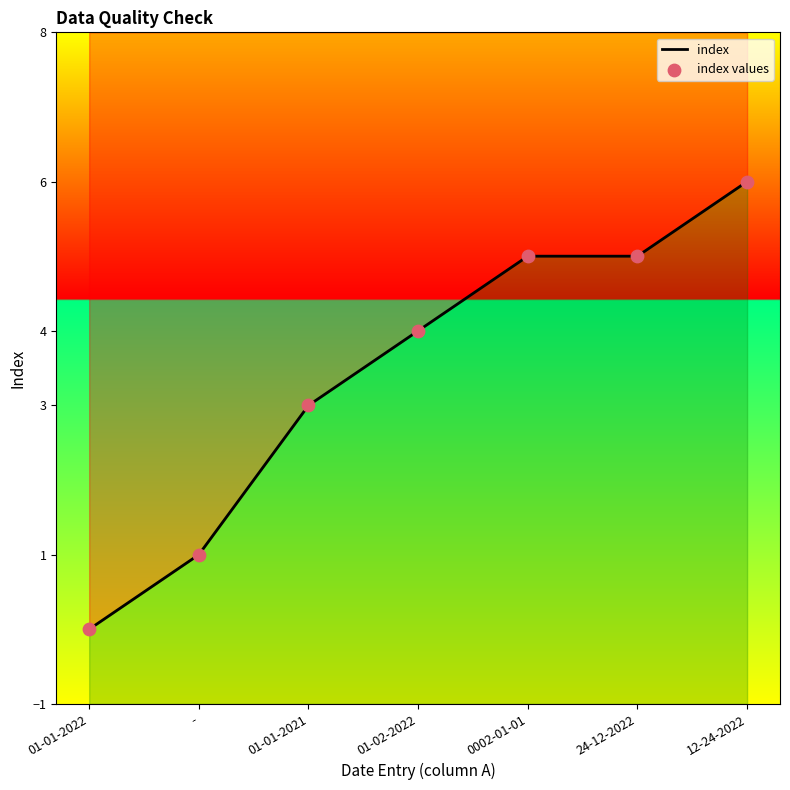

At how many categories does at least one series exceed 5?

1